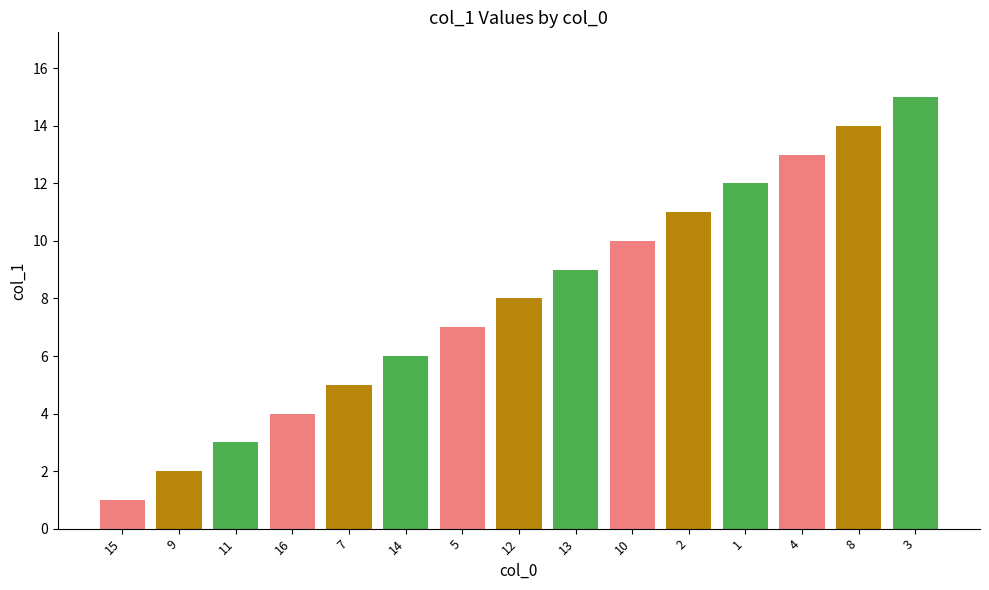

Where is the data nearest to the value 8?

12